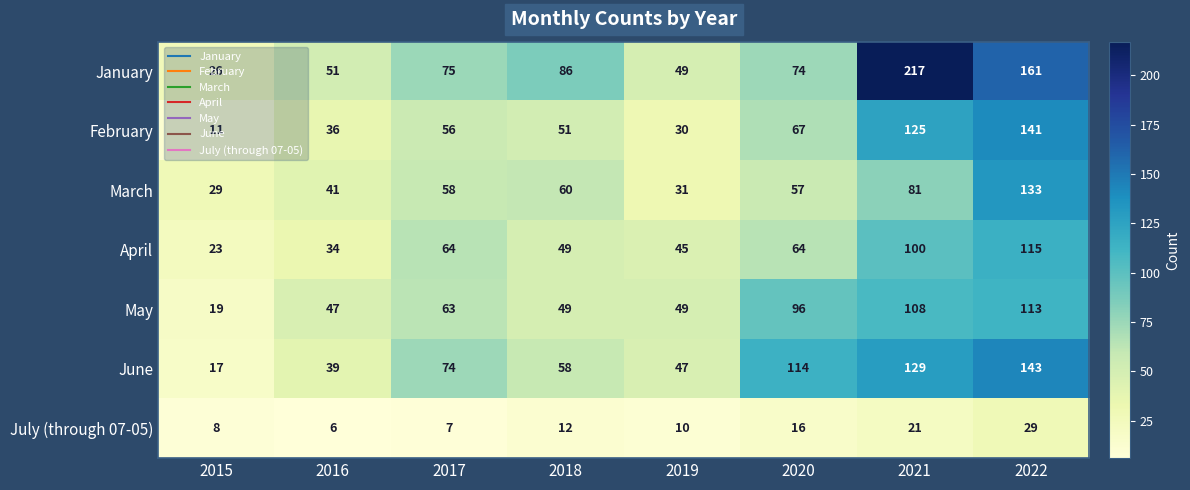

What is the difference between the highest and lowest values at 2015?

21